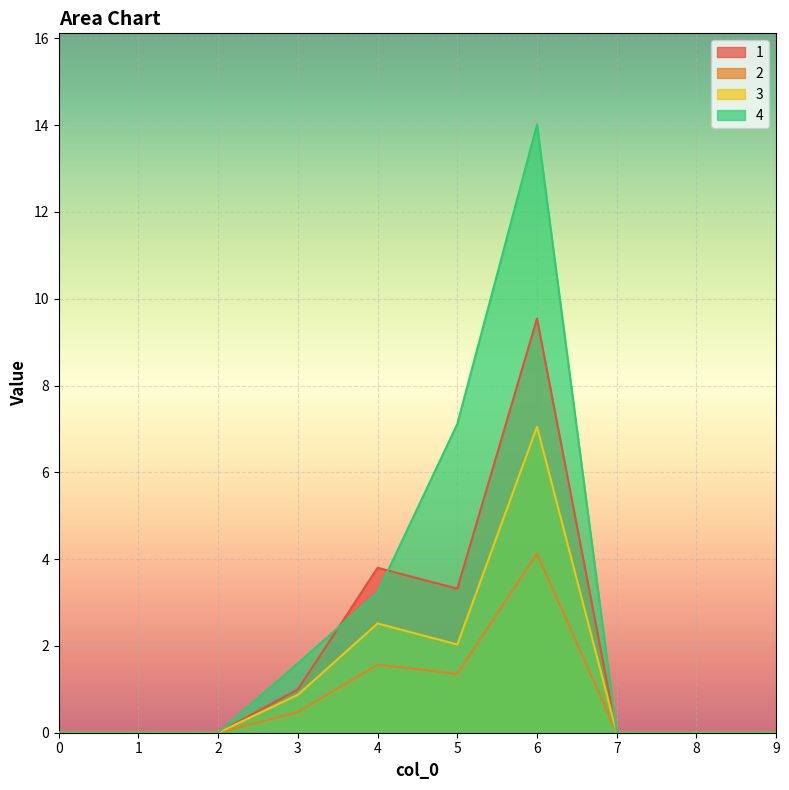

Is it true that 2 equals 2.5 at 7?

False